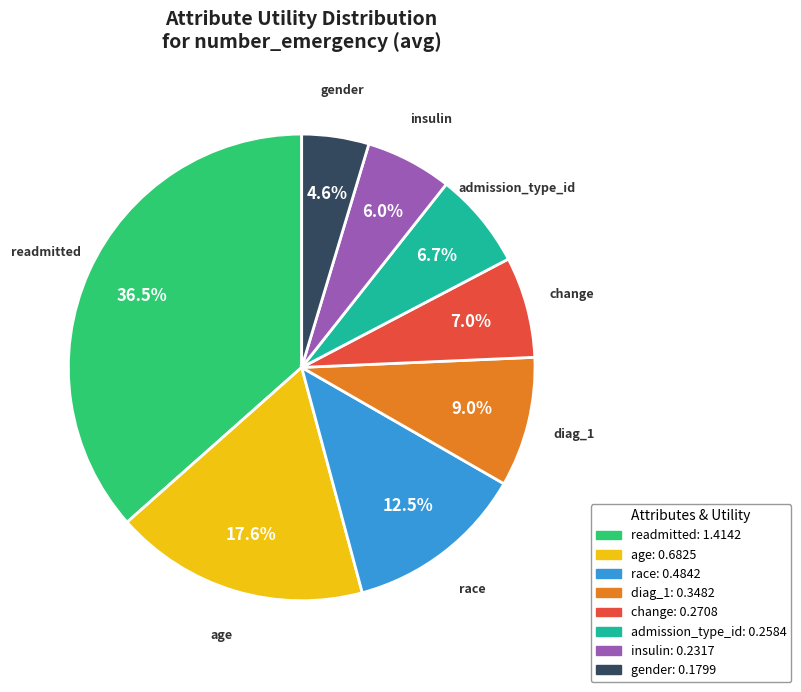

To the nearest percent, what percentage of the pie is insulin?

6%